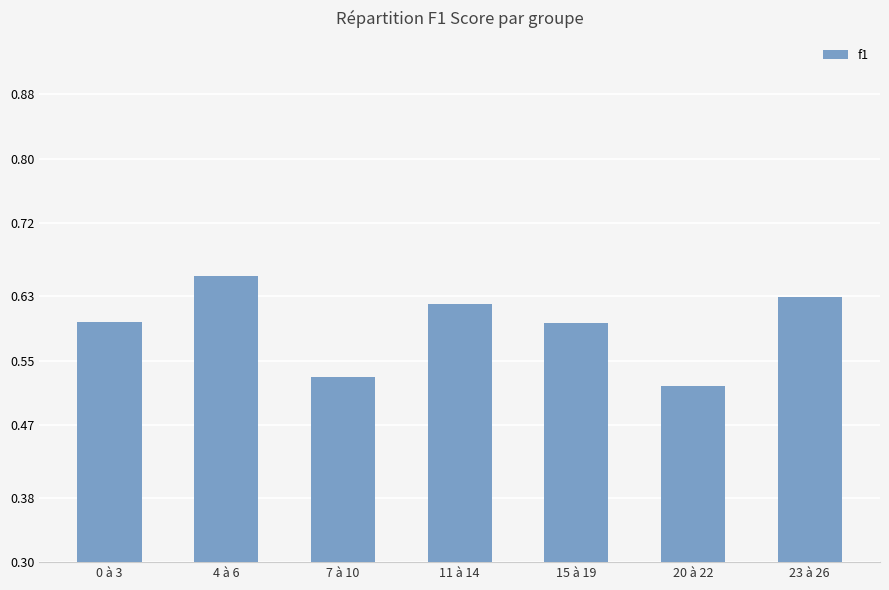

What is the sum of the values at 4 à 6 and 20 à 22?

1.2